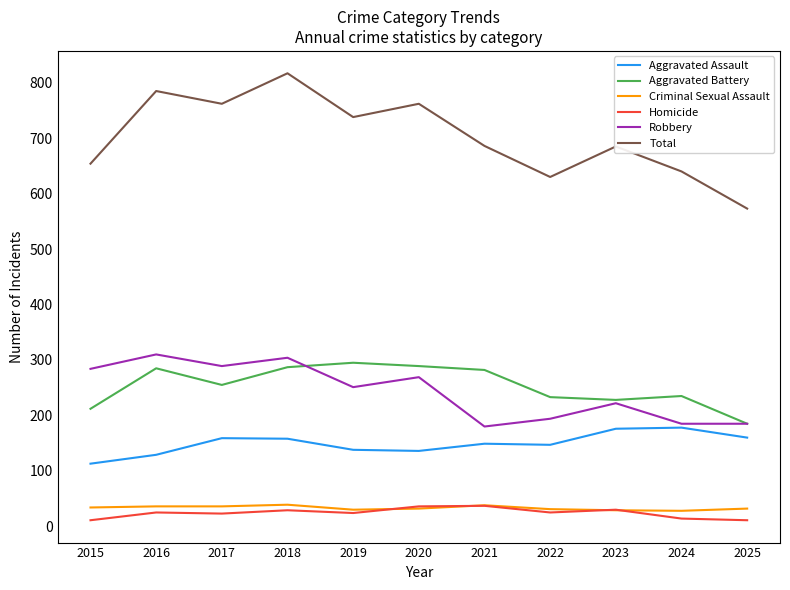

True or false: Homicide and Aggravated Battery cross at least once.

False